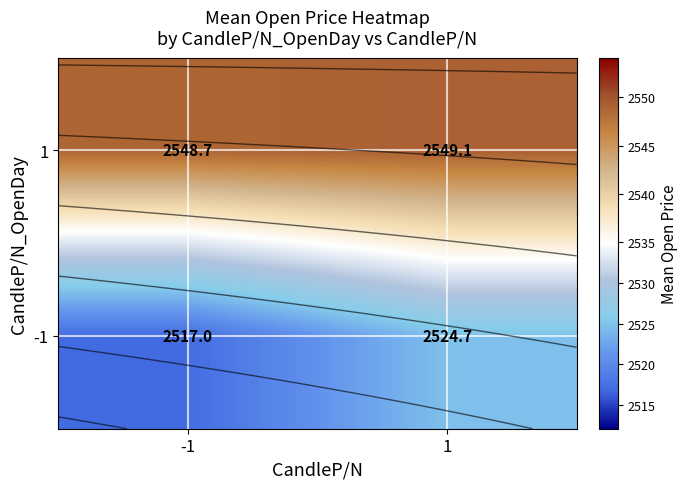

Rank the series at 1 from lowest to highest value.

-1, 1